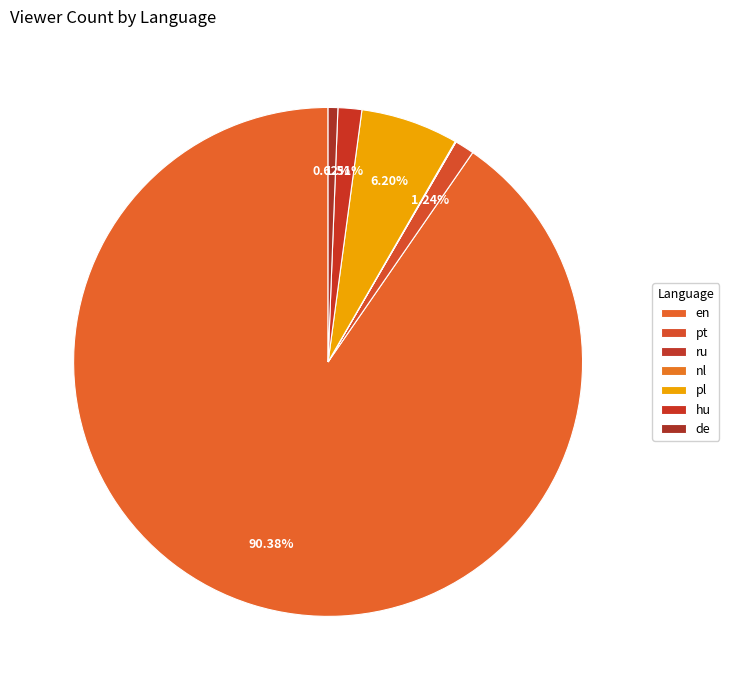

Rank the categories by value from highest to lowest.

en, pl, hu, pt, de, nl, ru